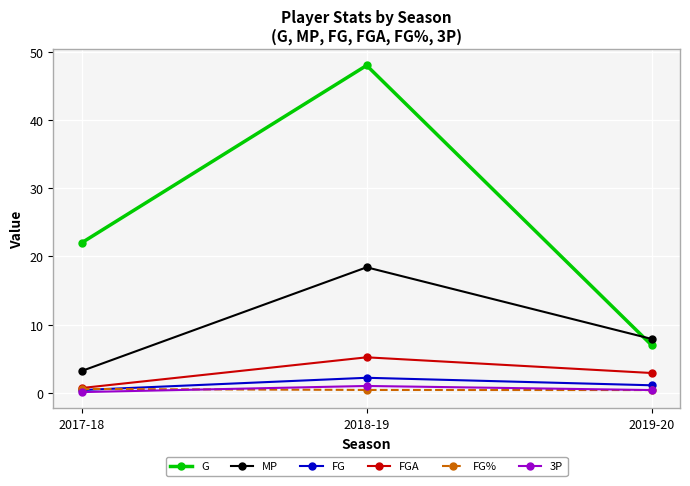

Between 2017-18 and 2019-20, which series saw the biggest shift?

G